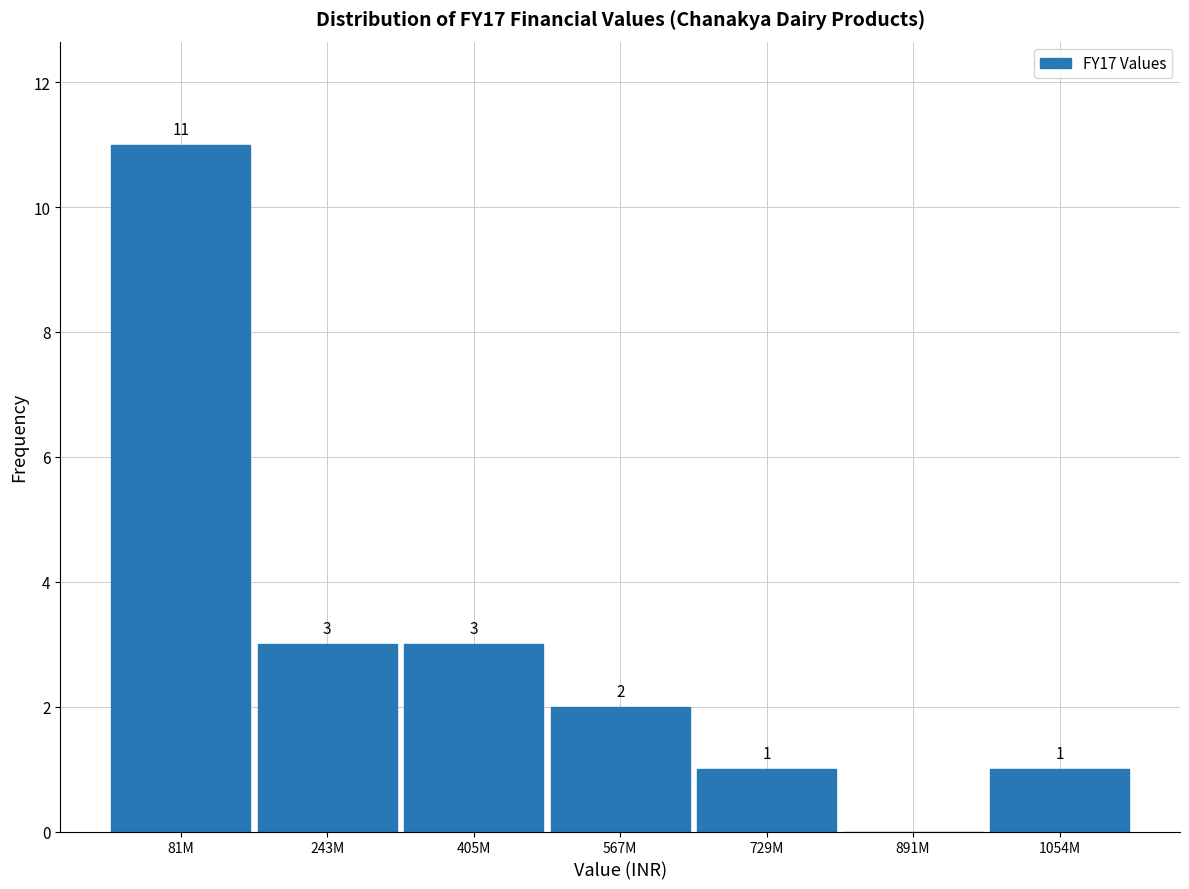

Reading left to right, extract all data points from this chart.

81M=11	243M=3	405M=3	567M=2	729M=1	891M=0	1054M=1